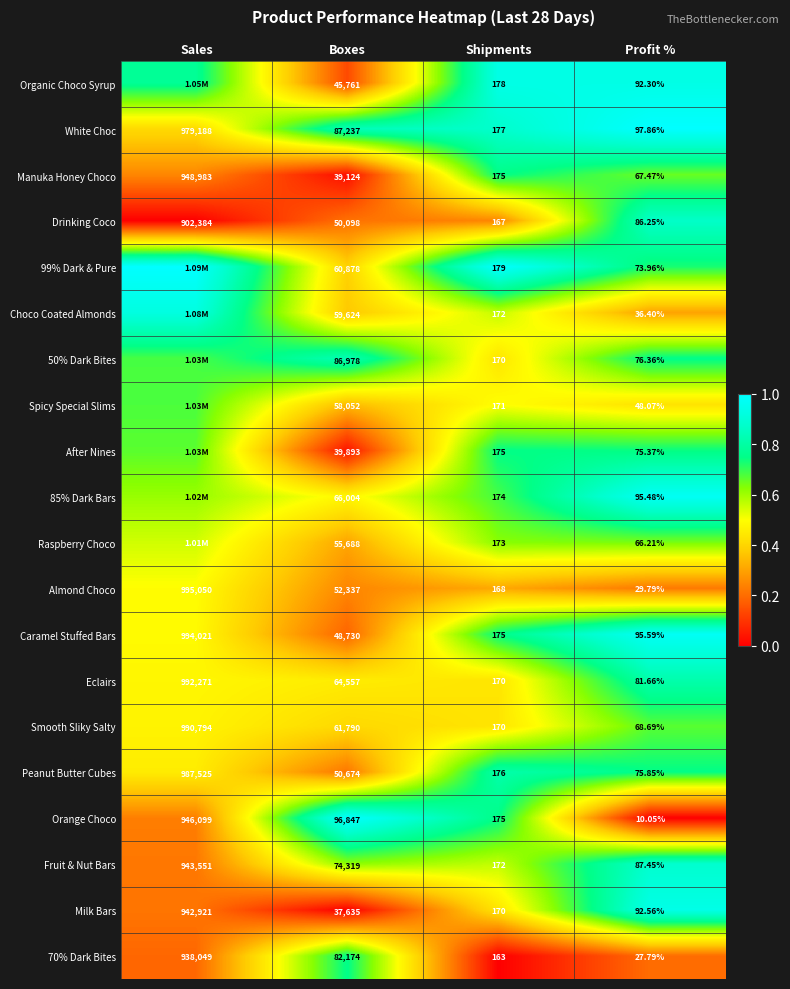

At which label does Peanut Butter Cubes first exceed 50674?

Sales